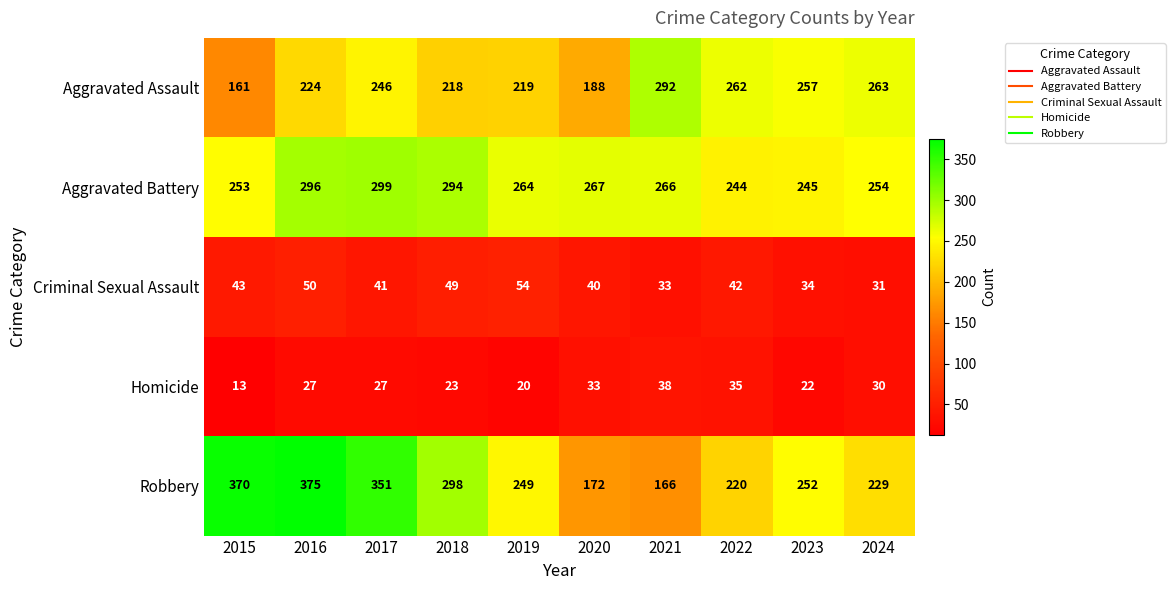

What is the approximate value of Aggravated Battery at 2015, to the nearest 10?

250